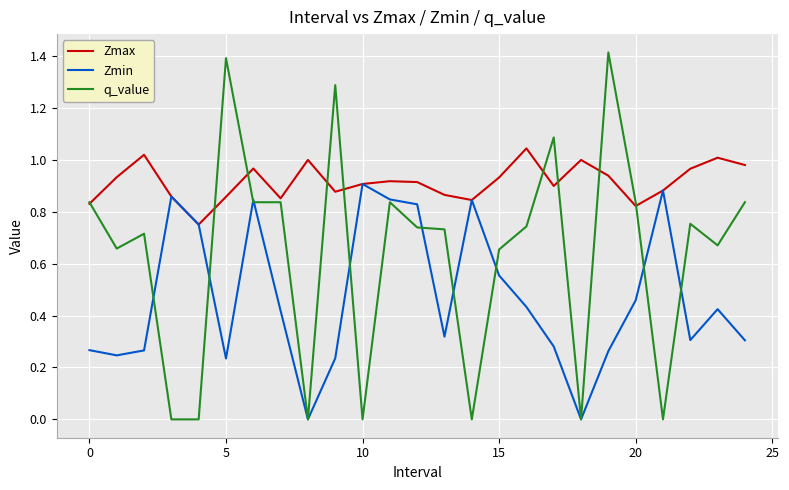

Rank the series by their average value, from highest to lowest.

Zmax, q_value, Zmin